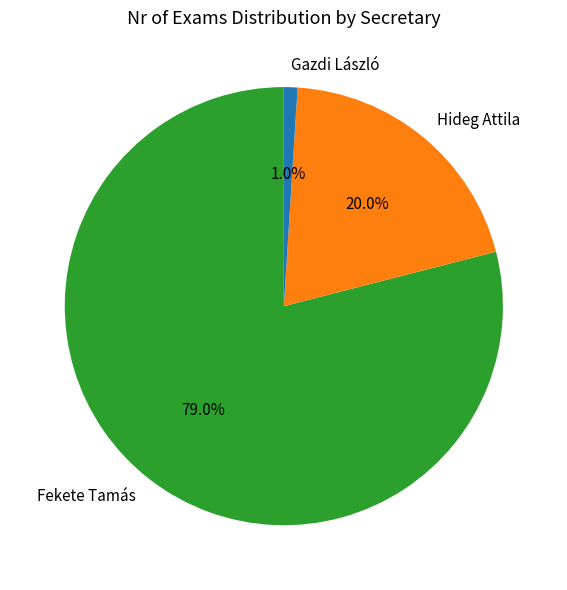

How many slices are in this pie chart?

3